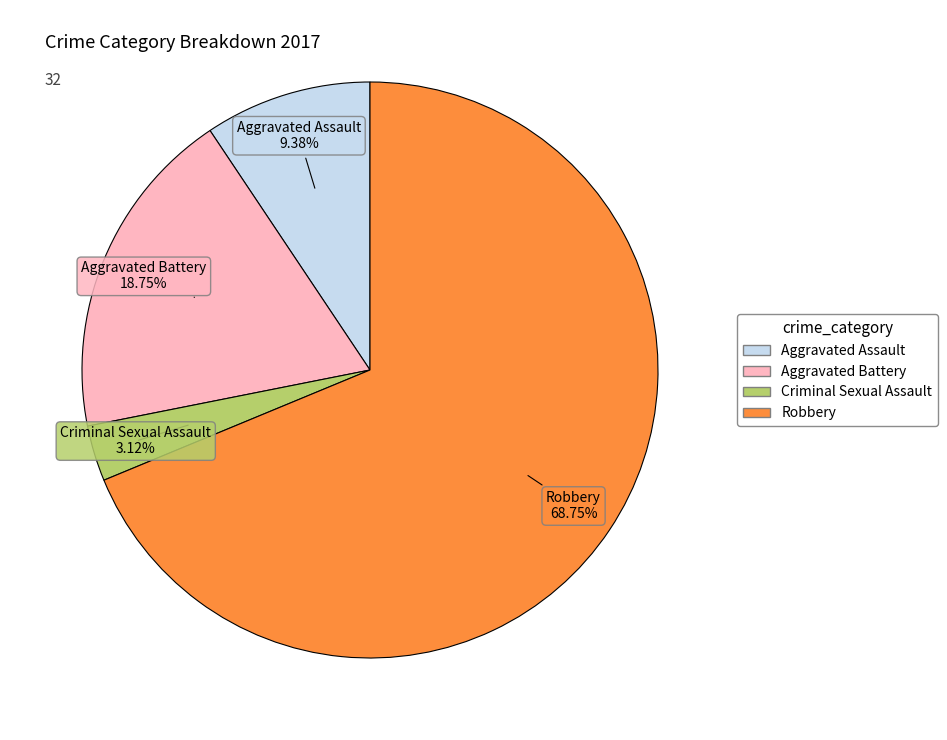

Does Robbery represent more than half of the total?

Yes